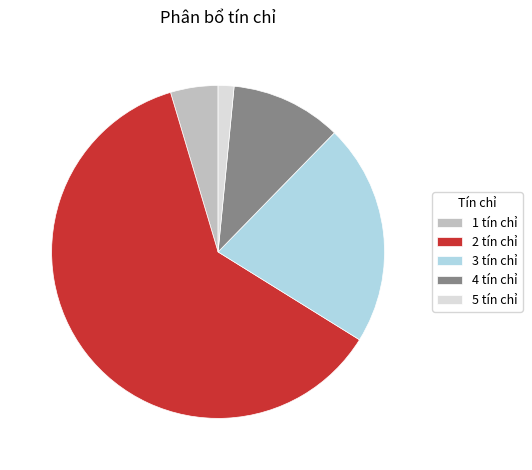

Between 3 tín chỉ and 5 tín chỉ, which is larger?

3 tín chỉ